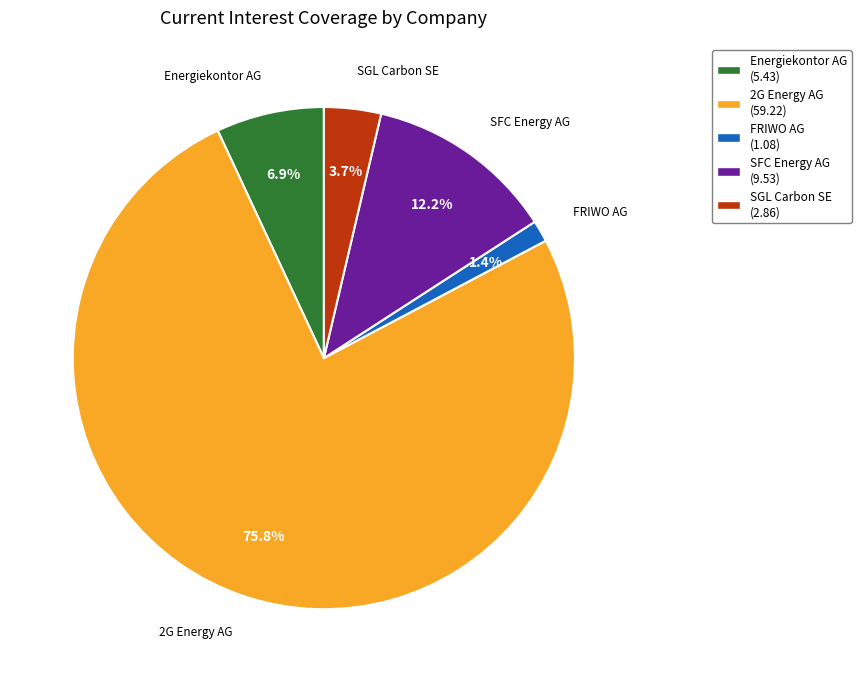

What is the largest slice in the pie chart?

2G Energy AG